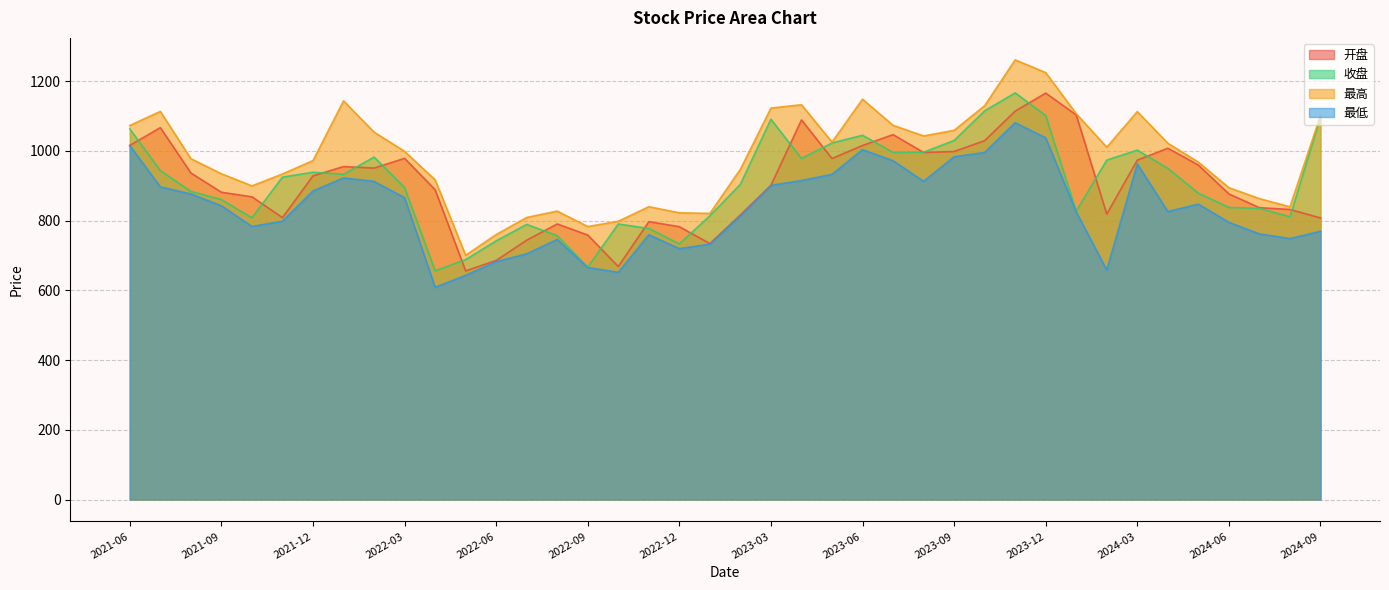

How many interior local peaks does the 开盘 series have?

9